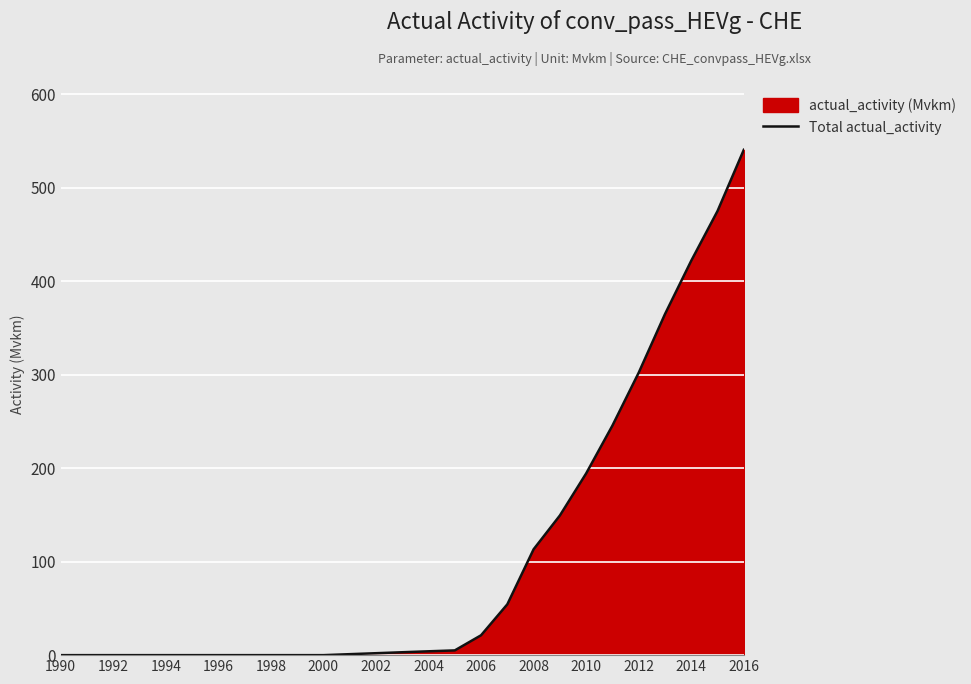

True or false: the data shows 113.2 at 2008.

True